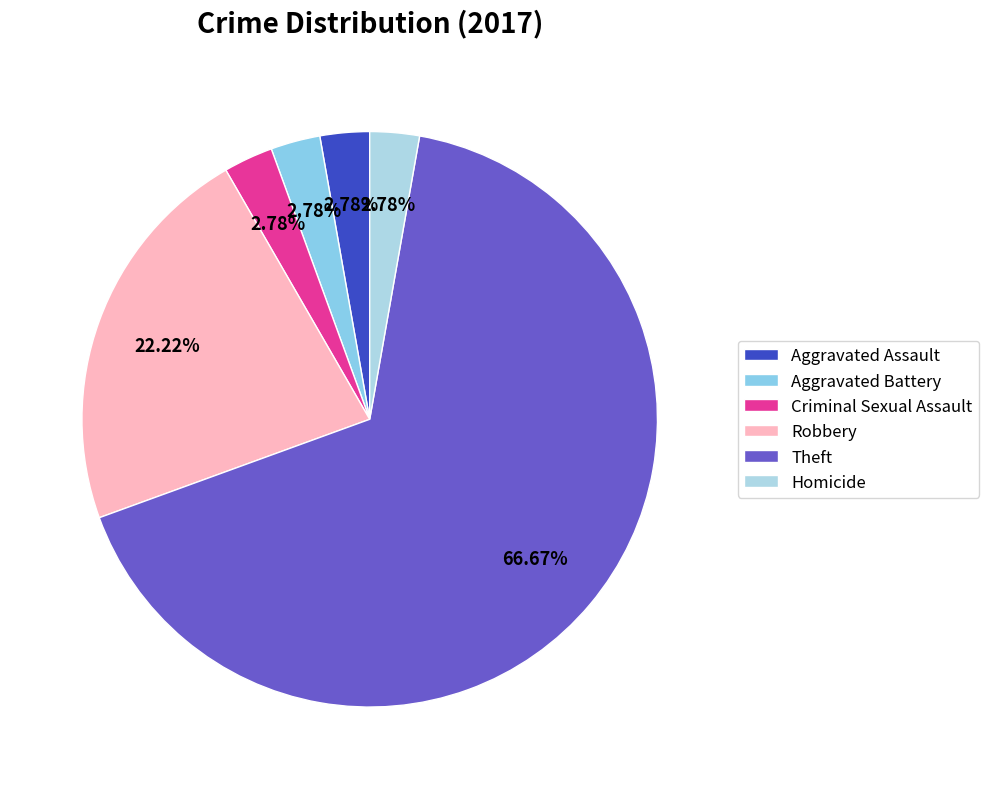

True or false: Theft accounts for 67% of the total.

True